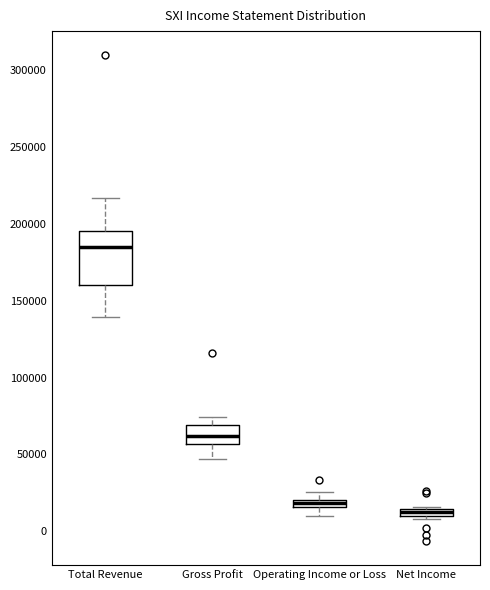

Which box has the lowest median line?

Net Income